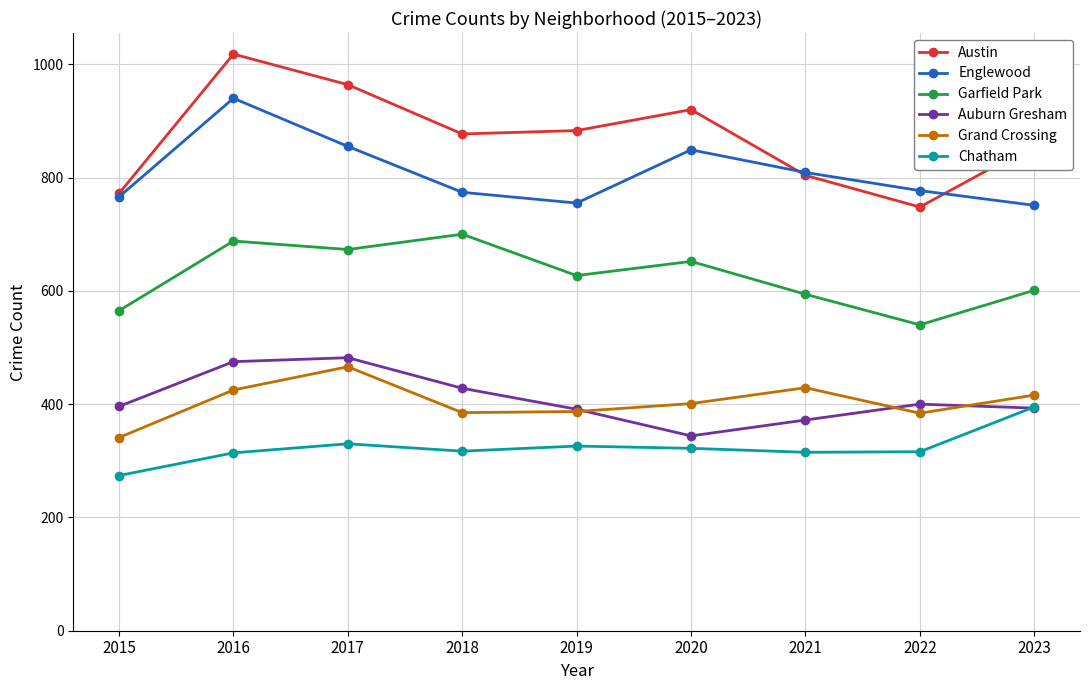

What is the lowest value of the Auburn Gresham series?

344